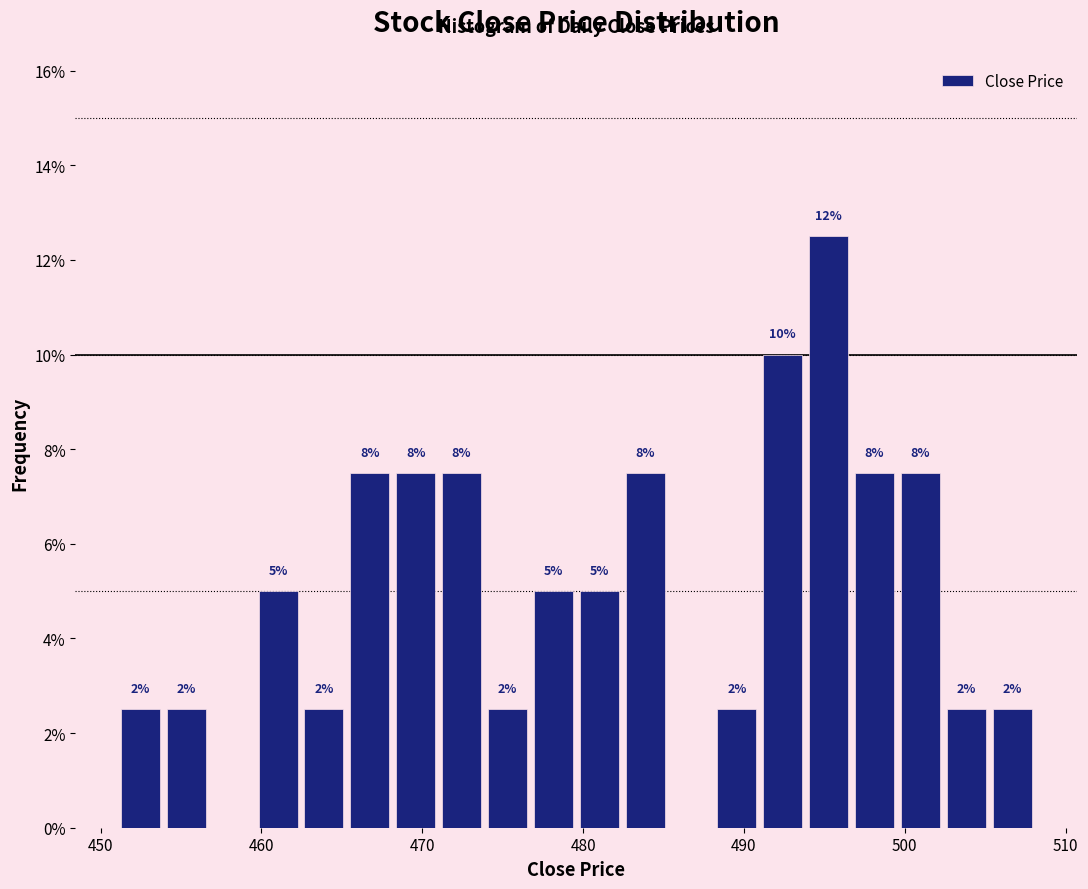

Around what value on the x-axis is the tallest bar? Give the approximate position of its centre, as read against the axis.

495